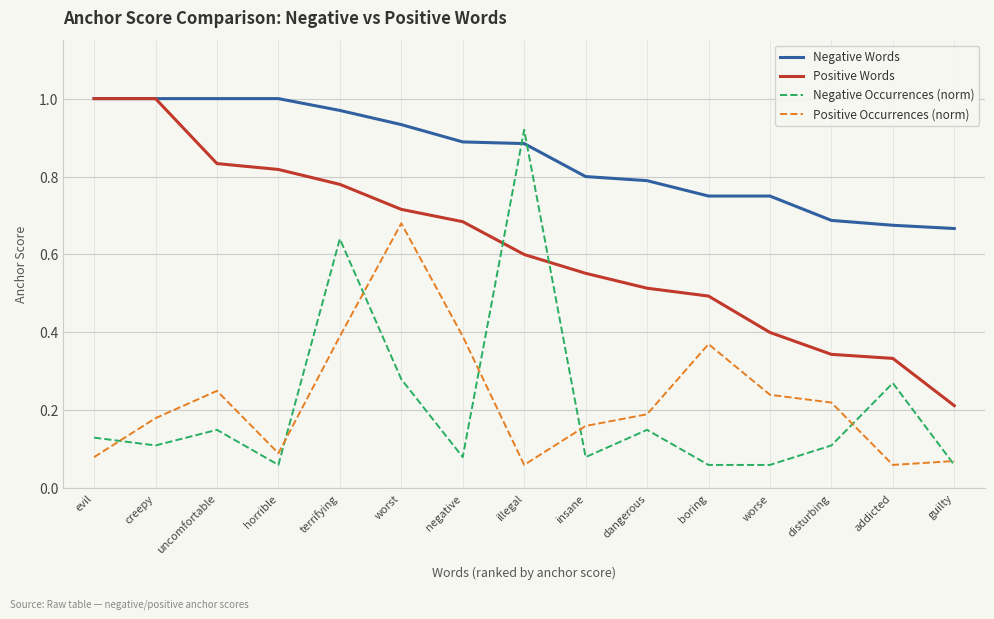

What are all the series names shown in the legend?

Negative Words, Positive Words, Negative Occurrences (norm), Positive Occurrences (norm)